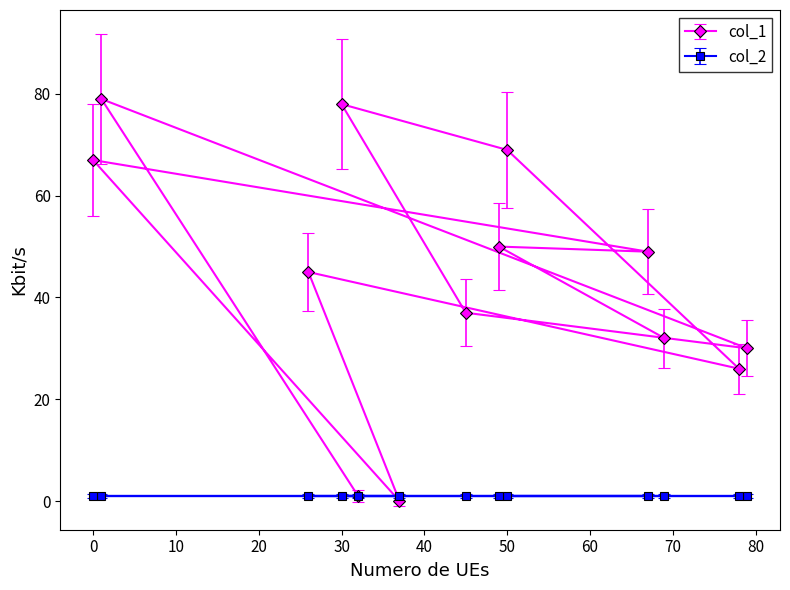

What is the change in value from 50 to 78?

-43